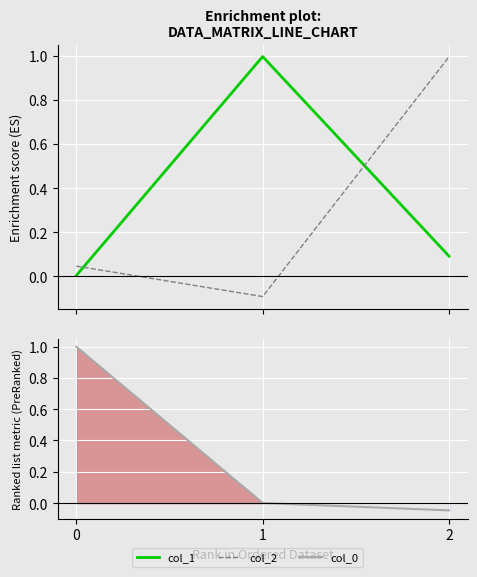

What is the smallest value displayed?

-0.1